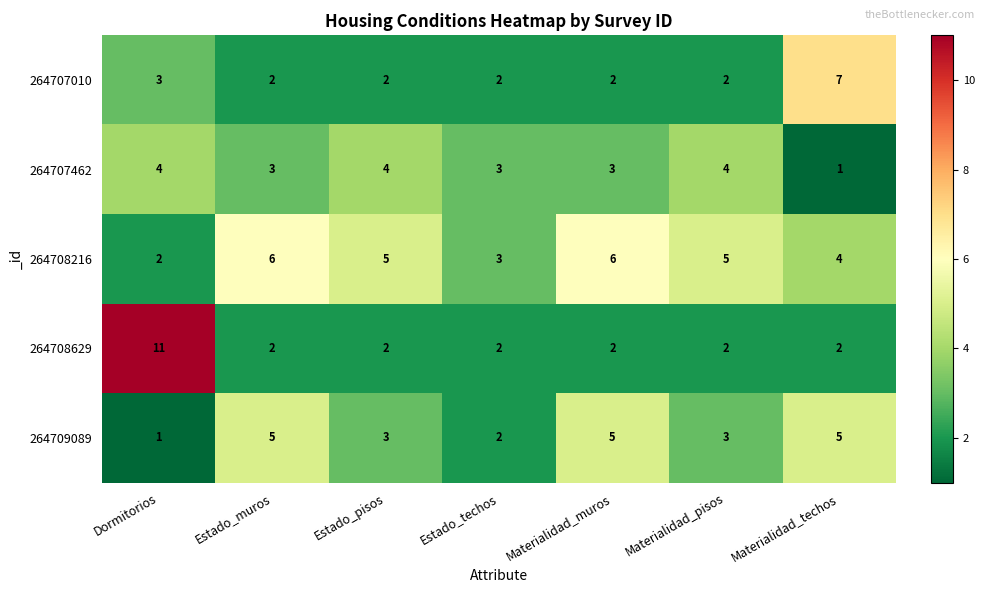

At which category does the chart reach its peak across all series?

Dormitorios